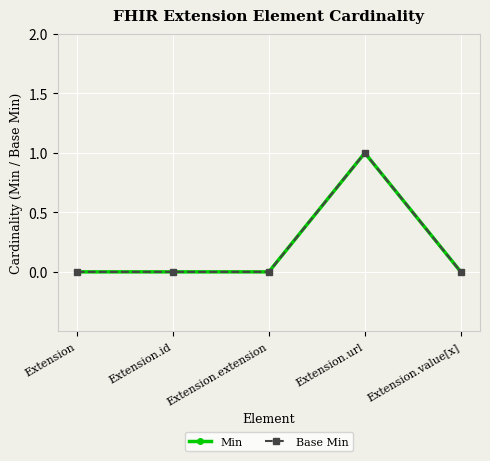

At which label does Min reach its minimum?

Extension